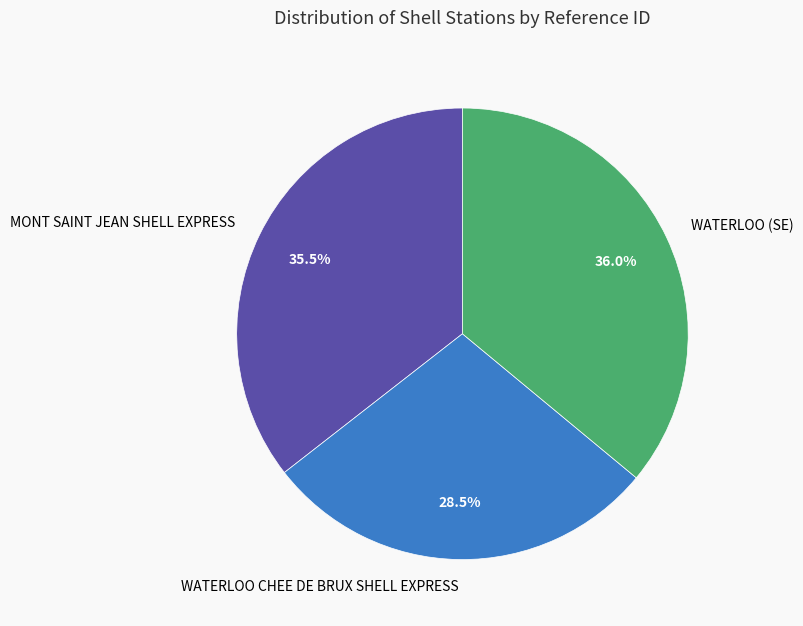

Which has a higher value, WATERLOO (SE) or WATERLOO CHEE DE BRUX SHELL EXPRESS?

WATERLOO (SE)